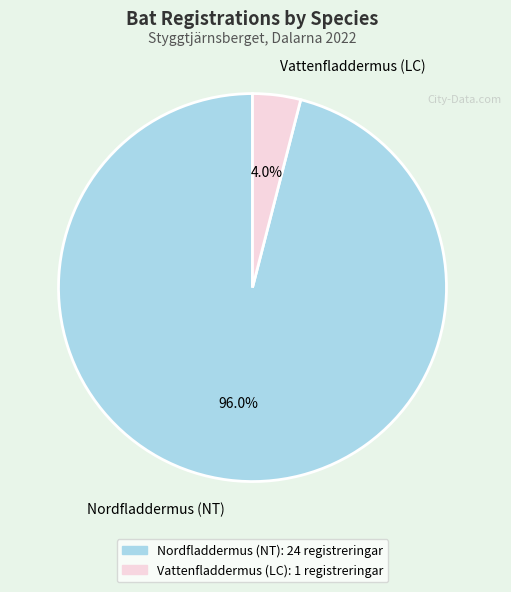

What is the ratio of the value at Nordfladdermus (NT) to the value at Vattenfladdermus (LC)?

24.0